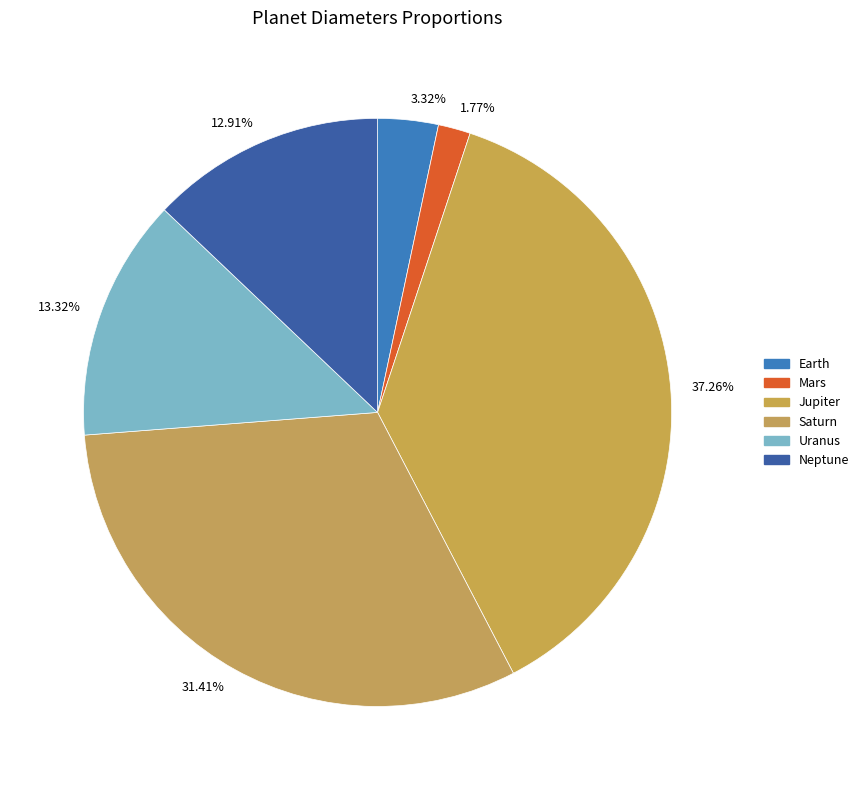

Do 37.26% and 31.41% together represent more than half of the pie?

Yes